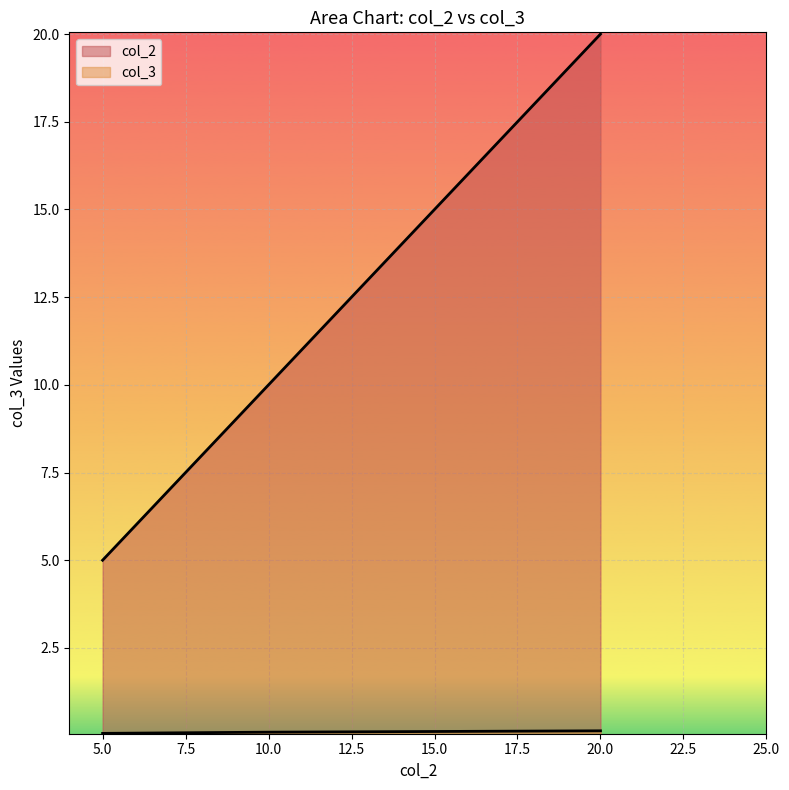

Which has a higher value, 5 or 20?

20